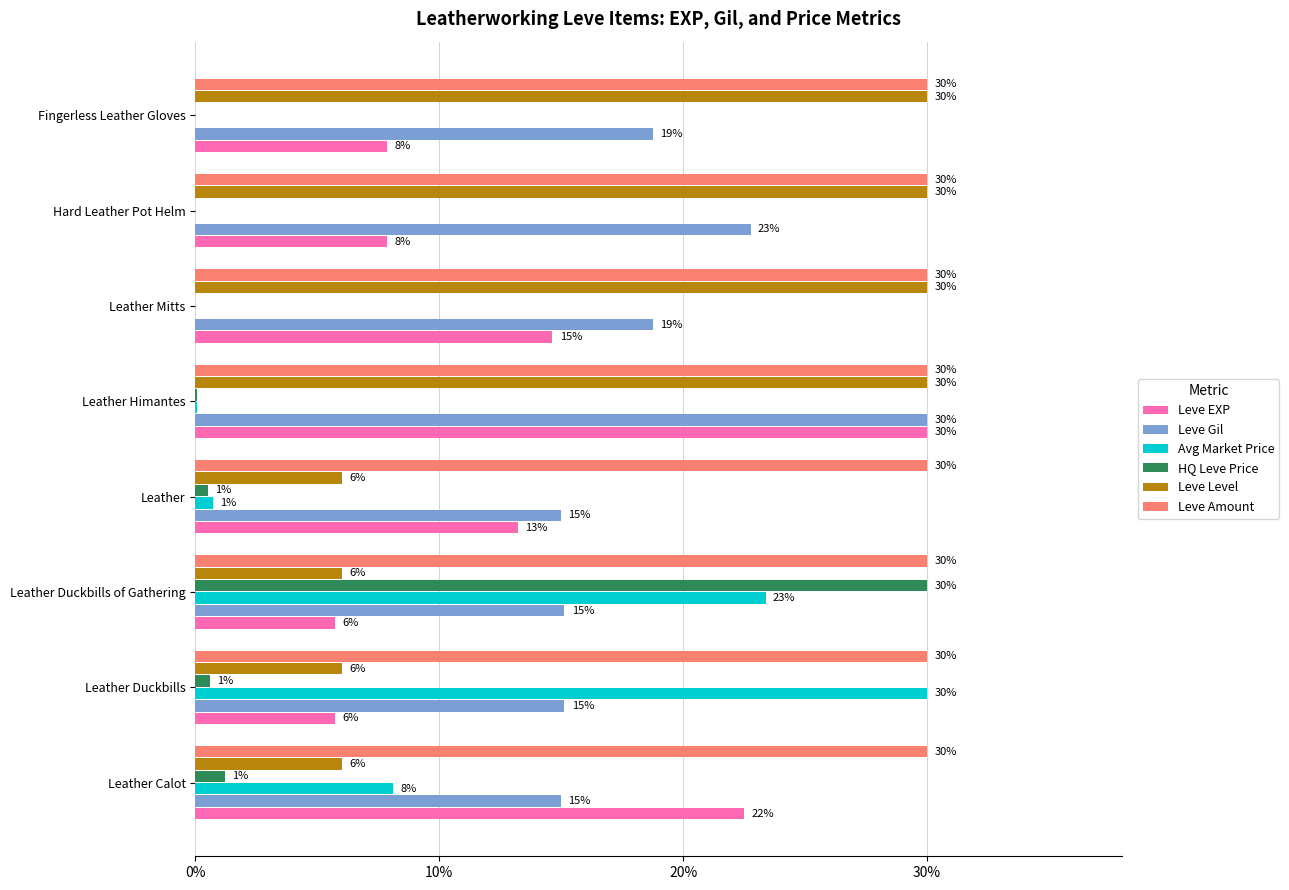

What are all the series names shown in the legend?

Leve EXP, Leve Gil, Avg Market Price, HQ Leve Price, Leve Level, Leve Amount